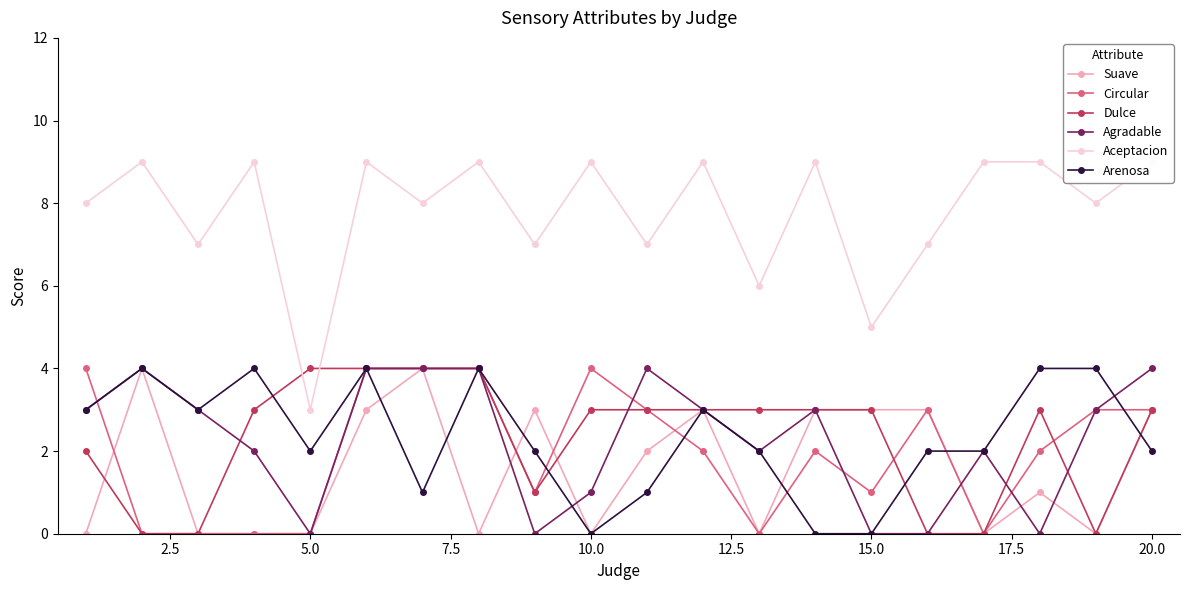

True or false: Suave has a value of 3 at 20.0.

True